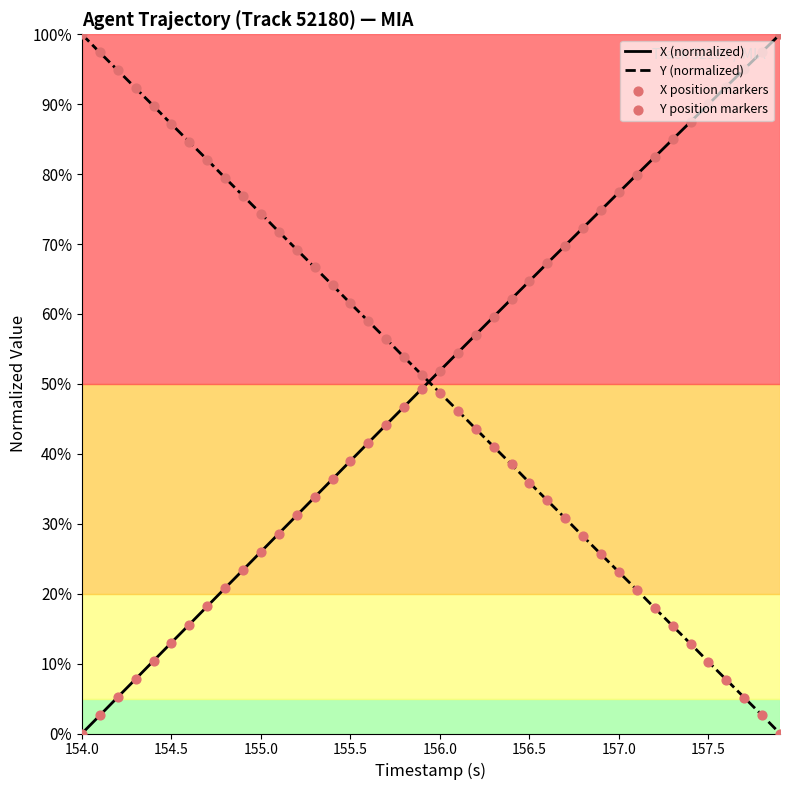

What is the greatest value displayed?

100.0